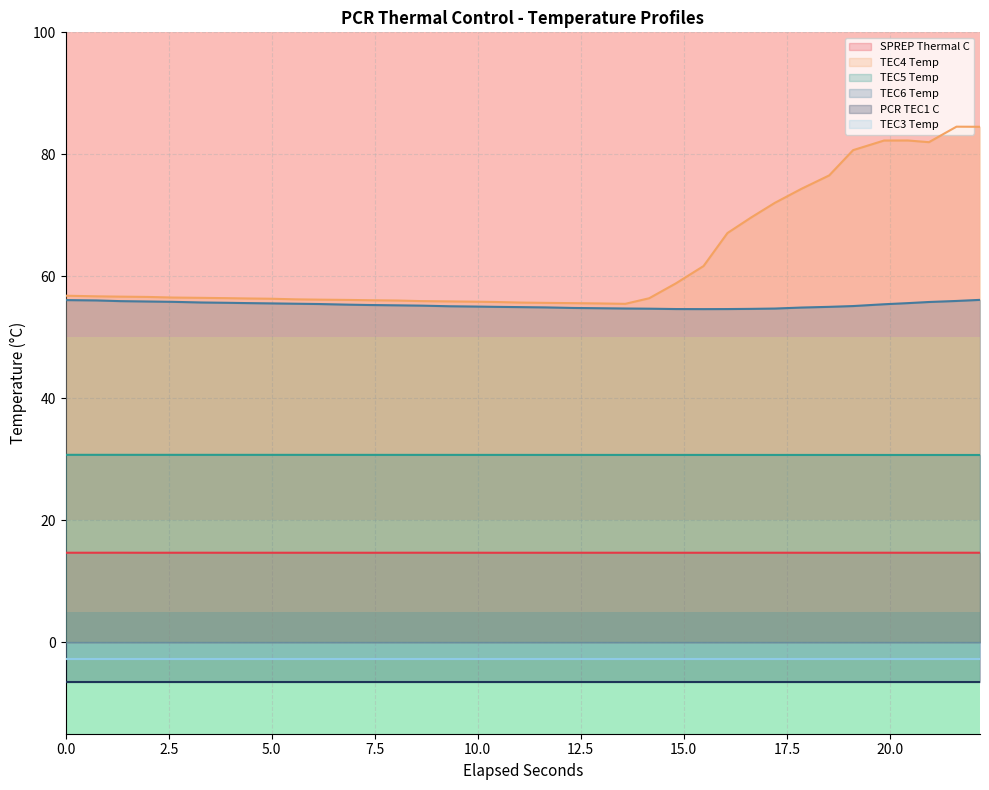

True or false: TEC5 Temp and TEC4 Temp cross at least once.

False